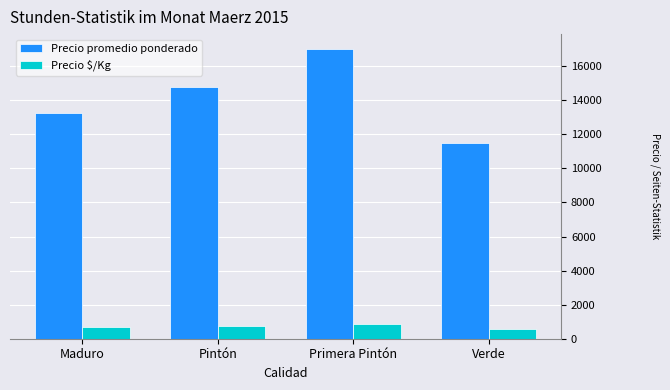

What are all the series names shown in the legend?

Precio promedio ponderado, Precio $/Kg